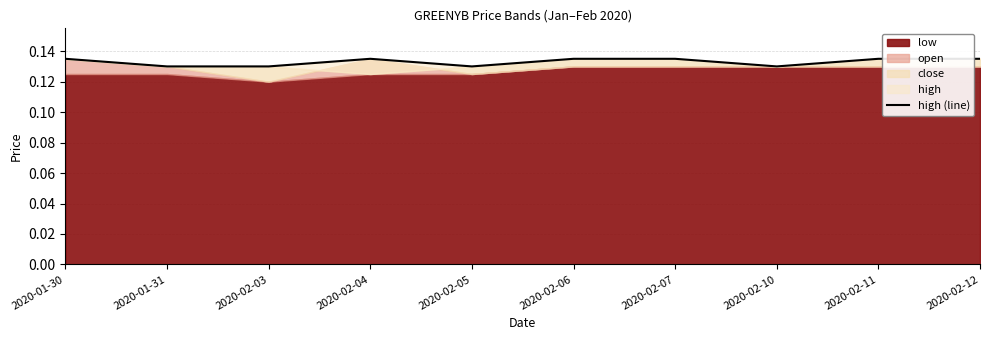

Is it true that the value at 2020-02-07 is 0.2?

False